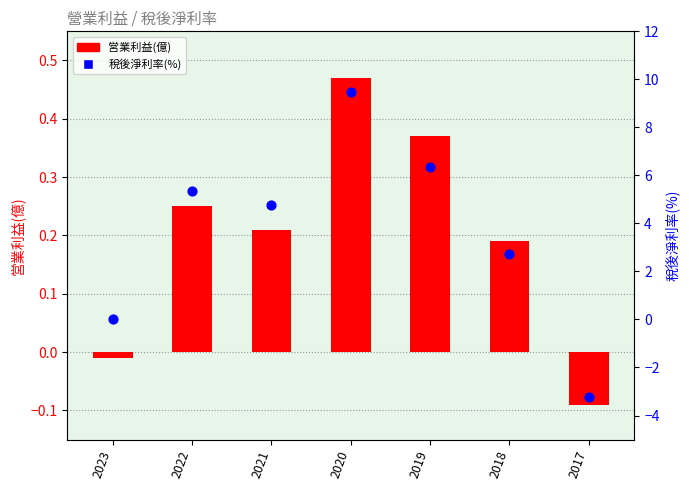

At which category is the sum across all series the highest?

2020